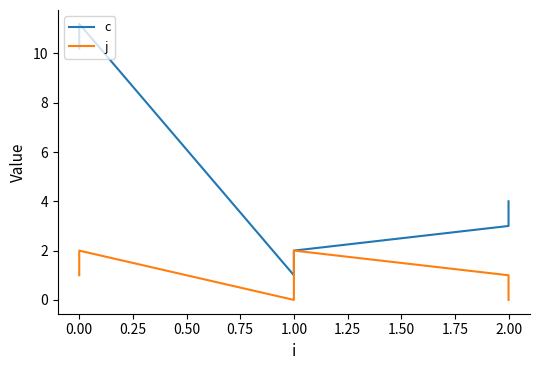

What is the average value of the j series?

1.0